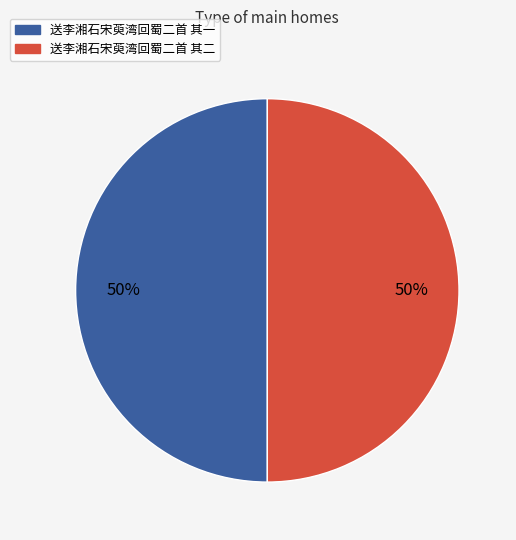

To the nearest percent, what portion does 送李湘石宋萸湾回蜀二首 其二 represent?

50%